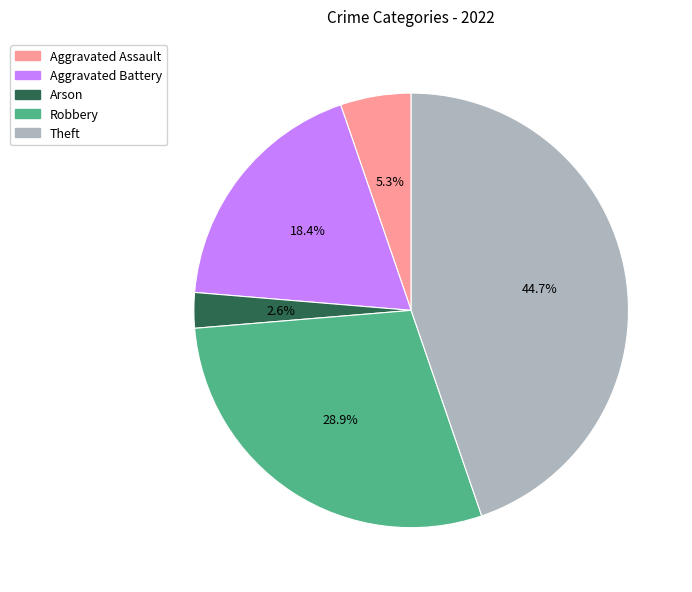

To the nearest percent, what is the difference between the largest and smallest slice percentages?

42%